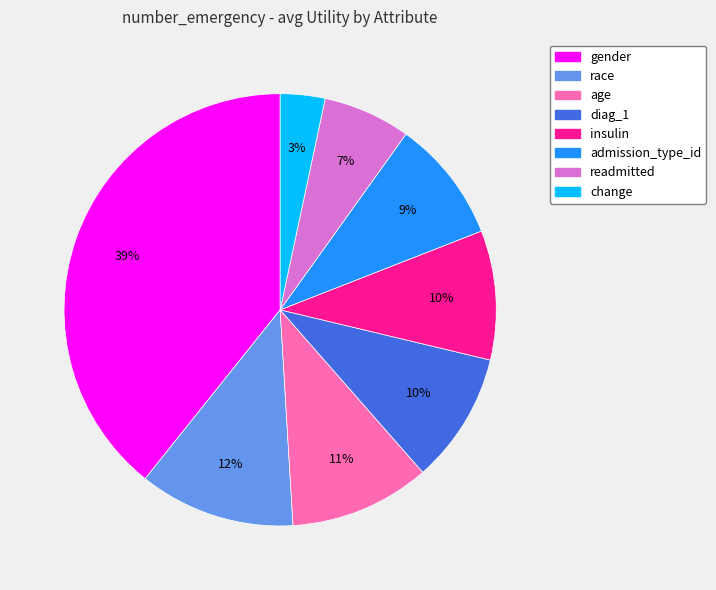

To the nearest percent, what is the combined percentage of readmitted and gender?

46%